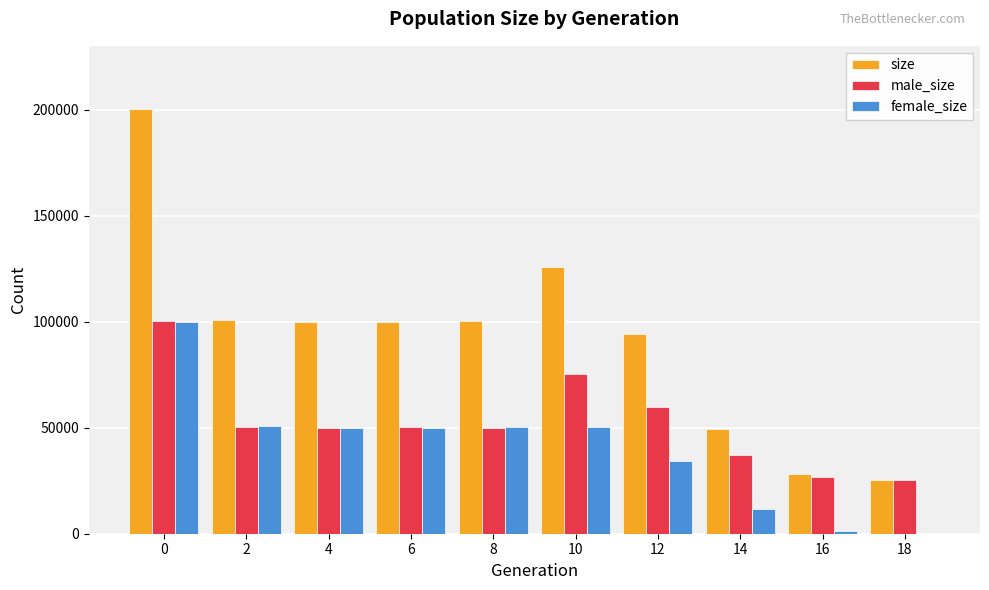

Which series has the largest total across all categories?

size